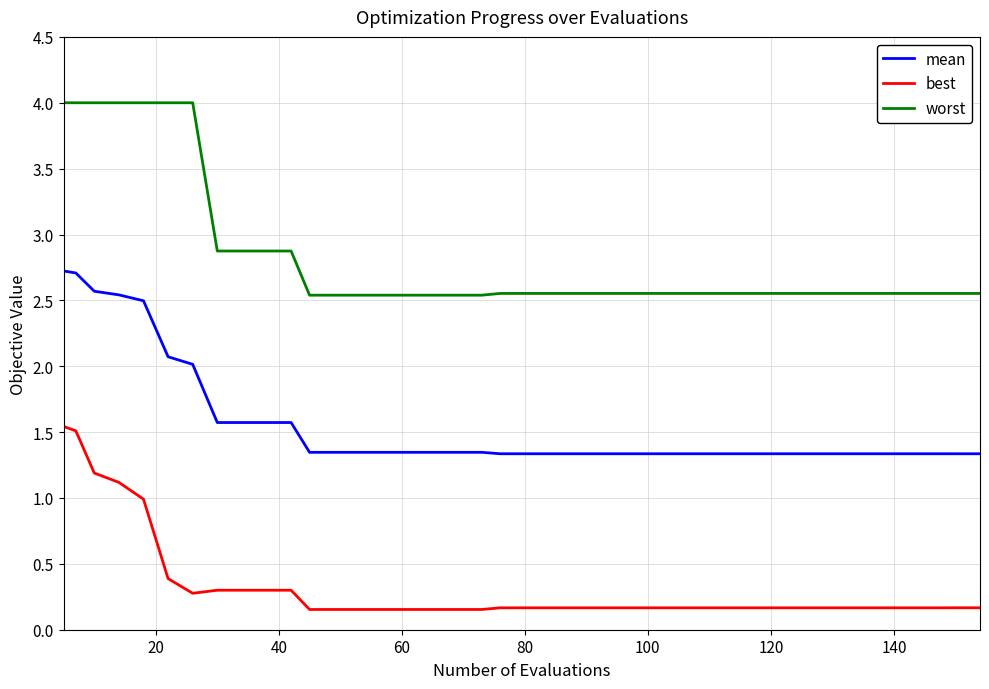

Which series has the widest spread of values?

worst